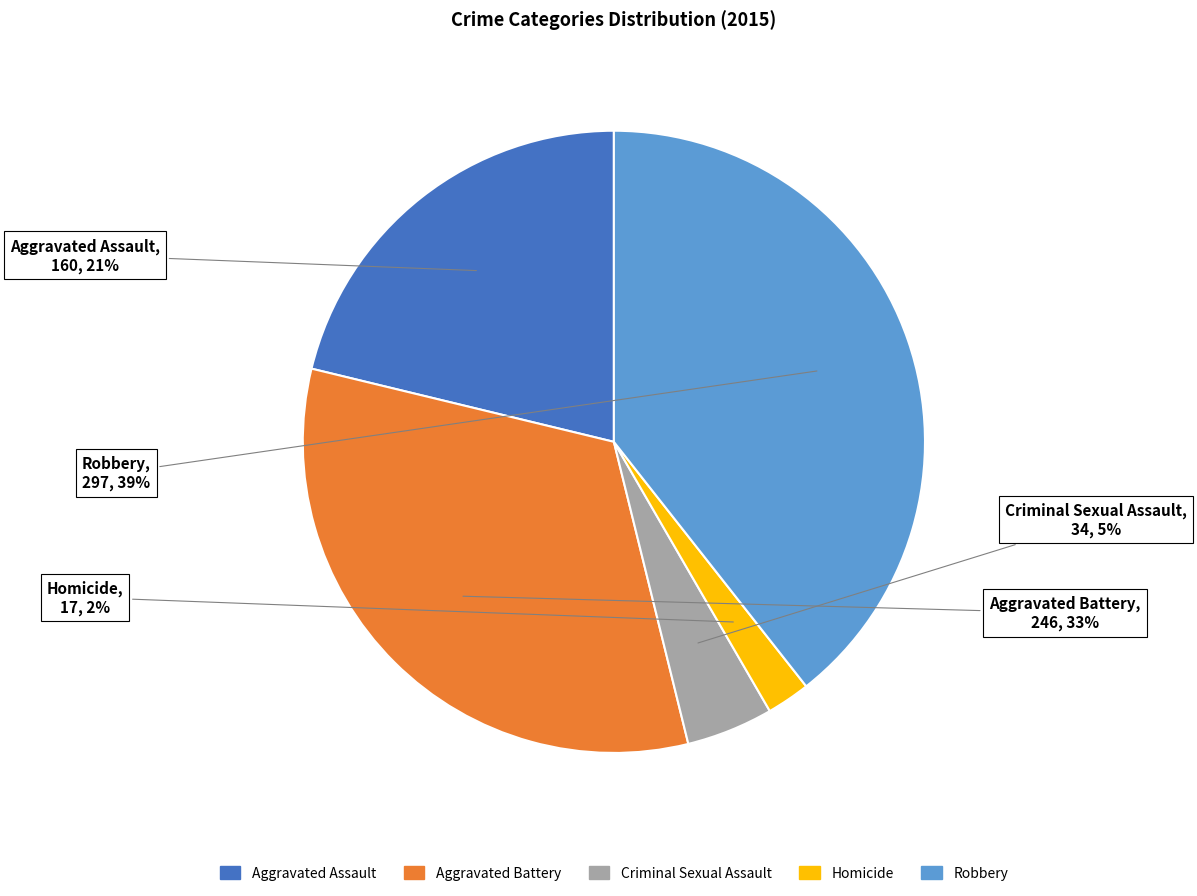

Is there a majority slice in this chart?

No